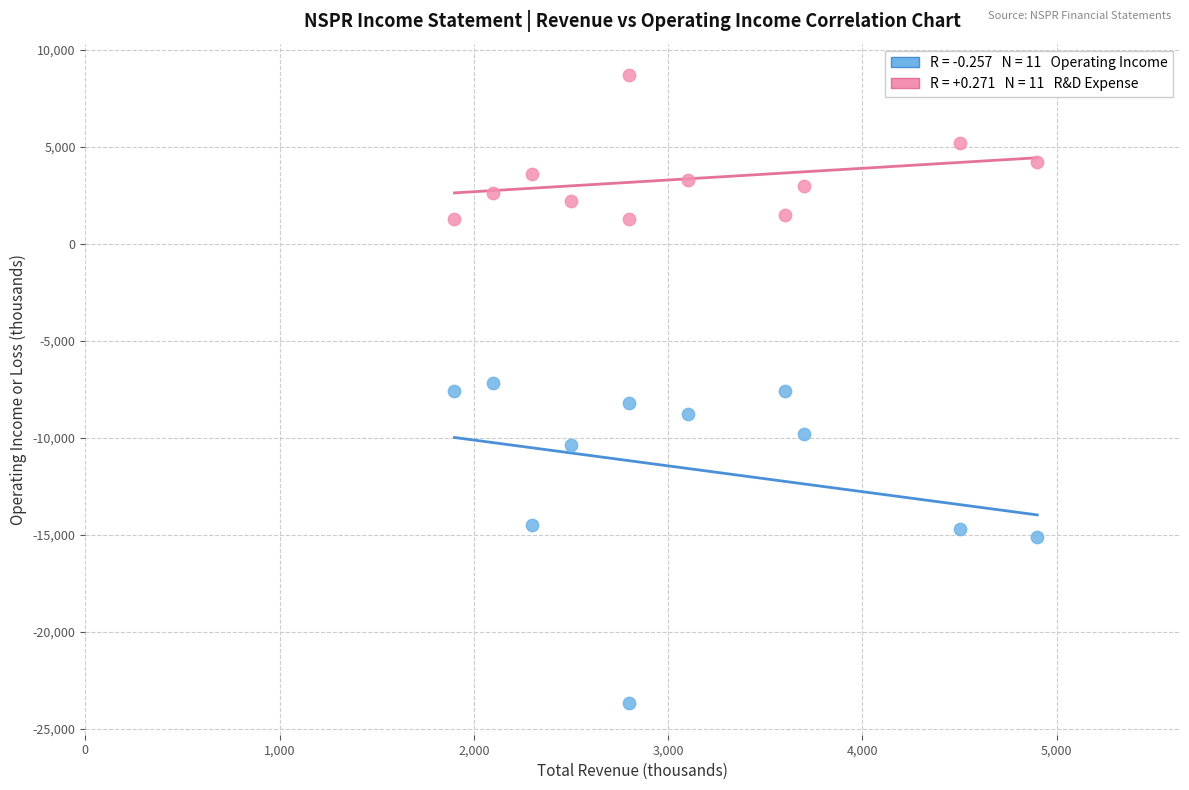

Across all data points, what is the range of X values (max minus min)?

3000